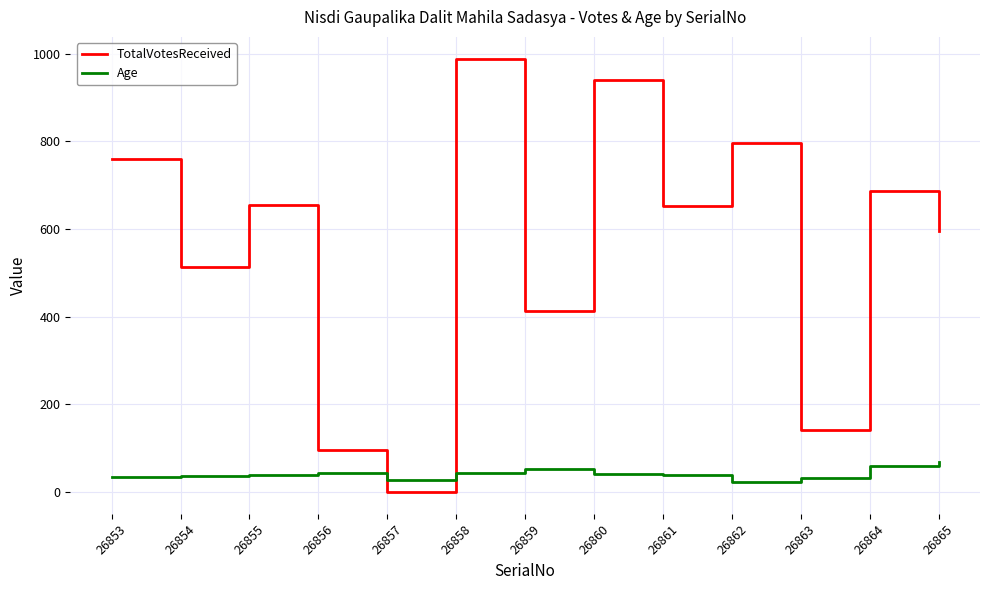

What is the difference between the second highest and minimum values in the Age series?

38